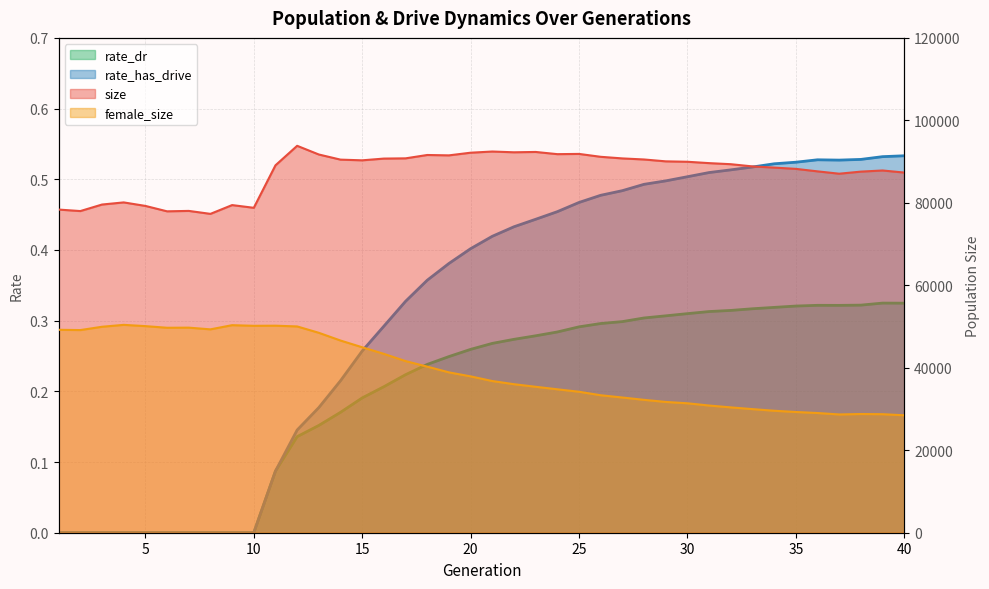

Reading left to right, extract all data points from this chart.

size: 78367.0	78005.0	79588.0	80104.0	79253.0	77941.0	78044.0	77324.0	79454.0	78796.0	89099.0	93829.0	91721.0	90478.0	90310.0	90732.0	90789.0	91603.0	91512.0	92157.0	92443.0	92258.0	92340.0	91807.0	91864.0	91163.0	90772.0	90514.0	90061.0	89961.0	89629.0	89370.0	88835.0	88547.0	88238.0	87634.0	87064.0	87569.0	87847.0	87342.0
female_size: 49212.0	49143.0	49946.0	50408.0	50101.0	49705.0	49732.0	49319.0	50332.0	50180.0	50206.0	50025.0	48481.0	46606.0	44975.0	43374.0	41622.0	40278.0	38888.0	37916.0	36785.0	36017.0	35395.0	34782.0	34188.0	33339.0	32791.0	32224.0	31716.0	31391.0	30845.0	30397.0	29977.0	29582.0	29280.0	29029.0	28682.0	28787.0	28745.0	28479.0
rate_dr: 0.0	0.0	0.0	0.0	0.0	0.0	0.0	0.0	0.0	0.0	0.1	0.1	0.2	0.2	0.2	0.2	0.2	0.2	0.2	0.3	0.3	0.3	0.3	0.3	0.3	0.3	0.3	0.3	0.3	0.3	0.3	0.3	0.3	0.3	0.3	0.3	0.3	0.3	0.3	0.3
rate_has_drive: 0.0	0.0	0.0	0.0	0.0	0.0	0.0	0.0	0.0	0.0	0.1	0.1	0.2	0.2	0.3	0.3	0.3	0.4	0.4	0.4	0.4	0.4	0.4	0.5	0.5	0.5	0.5	0.5	0.5	0.5	0.5	0.5	0.5	0.5	0.5	0.5	0.5	0.5	0.5	0.5